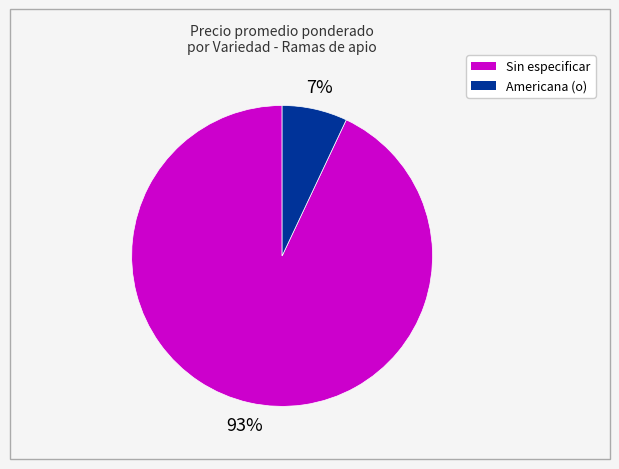

To the nearest percent, what is the average slice percentage?

50%